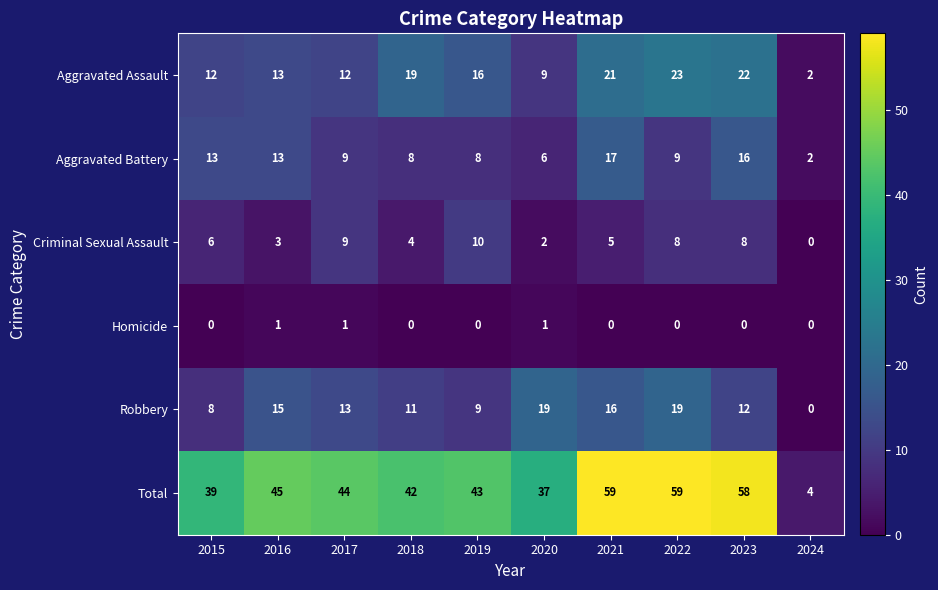

At how many categories does at least one series exceed 31?

9